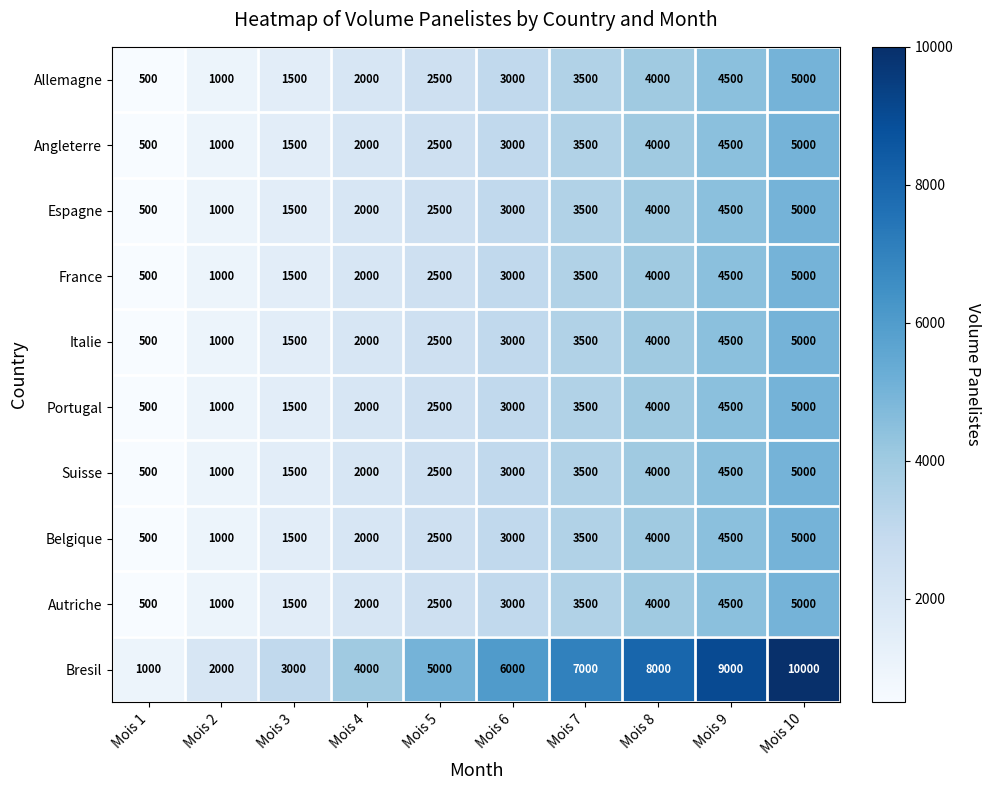

What value does the Suisse series have at Mois 10, to the nearest 50?

5000